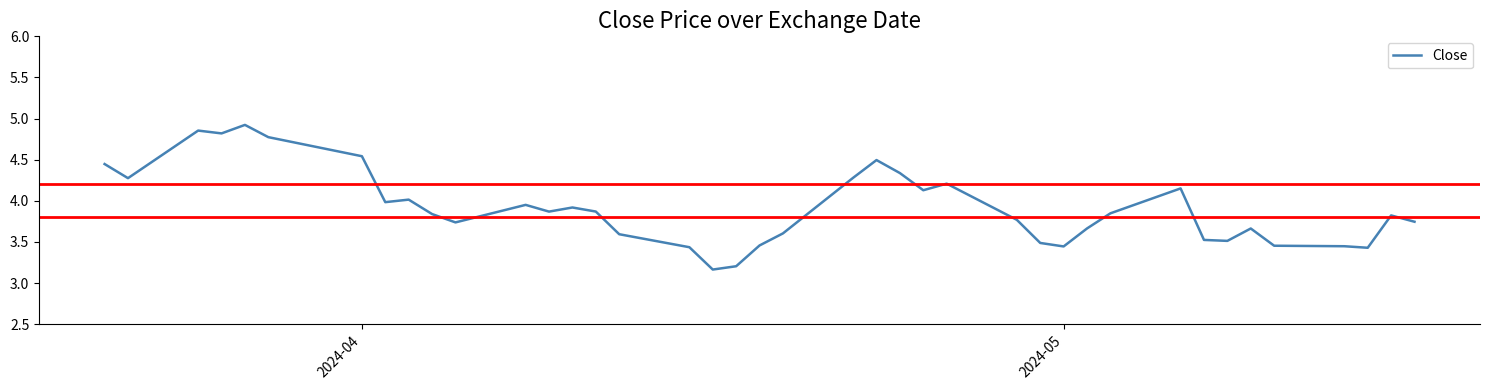

What is the value of the 40th point from the left?

3.7